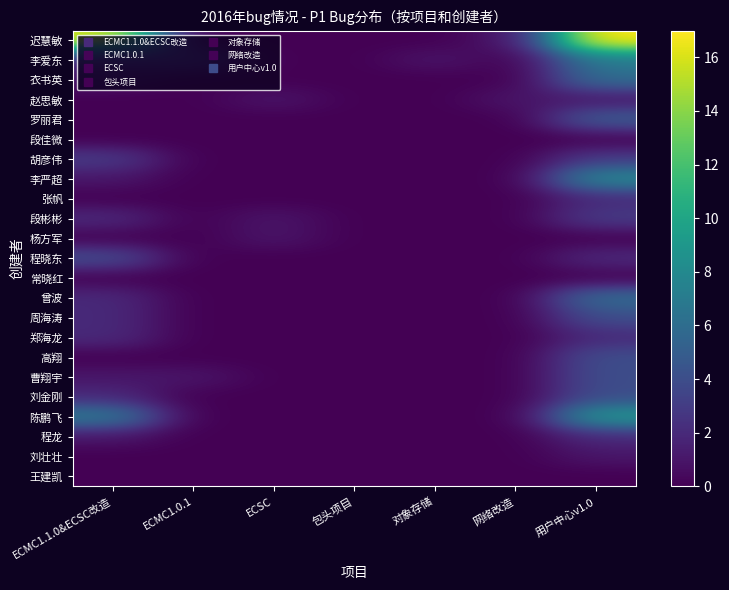

Reading right to left, list all the values displayed in this chart.

迟慧敏: 用户中心v1.0=17	网络改造=1	对象存储=0	包头项目=0	ECSC=0	ECMC1.0.1=0	ECMC1.1.0&ECSC改造=16
李爱东: 用户中心v1.0=7	网络改造=0	对象存储=1	包头项目=0	ECSC=0	ECMC1.0.1=3	ECMC1.1.0&ECSC改造=2
衣书英: 用户中心v1.0=6	网络改造=0	对象存储=0	包头项目=0	ECSC=0	ECMC1.0.1=0	ECMC1.1.0&ECSC改造=1
赵思敏: 用户中心v1.0=1	网络改造=1	对象存储=0	包头项目=0	ECSC=1	ECMC1.0.1=0	ECMC1.1.0&ECSC改造=0
罗丽君: 用户中心v1.0=5	网络改造=0	对象存储=0	包头项目=0	ECSC=0	ECMC1.0.1=0	ECMC1.1.0&ECSC改造=0
段佳微: 用户中心v1.0=0	网络改造=0	对象存储=0	包头项目=0	ECSC=0	ECMC1.0.1=0	ECMC1.1.0&ECSC改造=0
胡彦伟: 用户中心v1.0=3	网络改造=0	对象存储=0	包头项目=0	ECSC=0	ECMC1.0.1=0	ECMC1.1.0&ECSC改造=3
李严超: 用户中心v1.0=8	网络改造=0	对象存储=0	包头项目=0	ECSC=0	ECMC1.0.1=0	ECMC1.1.0&ECSC改造=1
张帆: 用户中心v1.0=2	网络改造=0	对象存储=0	包头项目=0	ECSC=0	ECMC1.0.1=0	ECMC1.1.0&ECSC改造=0
段彬彬: 用户中心v1.0=3	网络改造=0	对象存储=0	包头项目=0	ECSC=1	ECMC1.0.1=0	ECMC1.1.0&ECSC改造=2
杨方军: 用户中心v1.0=0	网络改造=0	对象存储=0	包头项目=0	ECSC=1	ECMC1.0.1=0	ECMC1.1.0&ECSC改造=0
程晓东: 用户中心v1.0=2	网络改造=0	对象存储=0	包头项目=0	ECSC=0	ECMC1.0.1=0	ECMC1.1.0&ECSC改造=4
常晓红: 用户中心v1.0=0	网络改造=0	对象存储=0	包头项目=0	ECSC=0	ECMC1.0.1=0	ECMC1.1.0&ECSC改造=0
曾波: 用户中心v1.0=6	网络改造=0	对象存储=0	包头项目=0	ECSC=0	ECMC1.0.1=0	ECMC1.1.0&ECSC改造=2
周海涛: 用户中心v1.0=4	网络改造=0	对象存储=0	包头项目=0	ECSC=0	ECMC1.0.1=0	ECMC1.1.0&ECSC改造=2
郑海龙: 用户中心v1.0=2	网络改造=0	对象存储=0	包头项目=0	ECSC=0	ECMC1.0.1=0	ECMC1.1.0&ECSC改造=2
高翔: 用户中心v1.0=4	网络改造=0	对象存储=0	包头项目=0	ECSC=0	ECMC1.0.1=0	ECMC1.1.0&ECSC改造=0
曹翔宇: 用户中心v1.0=4	网络改造=0	对象存储=0	包头项目=0	ECSC=0	ECMC1.0.1=1	ECMC1.1.0&ECSC改造=1
刘金刚: 用户中心v1.0=4	网络改造=0	对象存储=0	包头项目=0	ECSC=0	ECMC1.0.1=0	ECMC1.1.0&ECSC改造=2
陈鹏飞: 用户中心v1.0=9	网络改造=0	对象存储=0	包头项目=0	ECSC=0	ECMC1.0.1=0	ECMC1.1.0&ECSC改造=7
程龙: 用户中心v1.0=2	网络改造=0	对象存储=0	包头项目=0	ECSC=0	ECMC1.0.1=0	ECMC1.1.0&ECSC改造=1
刘壮壮: 用户中心v1.0=1	网络改造=0	对象存储=0	包头项目=0	ECSC=0	ECMC1.0.1=0	ECMC1.1.0&ECSC改造=0
王建凯: 用户中心v1.0=0	网络改造=0	对象存储=0	包头项目=0	ECSC=0	ECMC1.0.1=0	ECMC1.1.0&ECSC改造=0